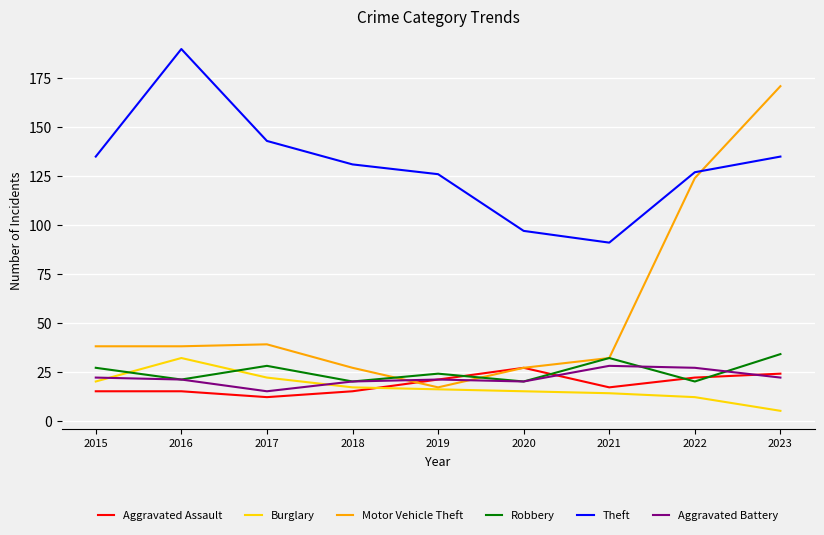

True or false: Burglary has more than 0 points higher than both neighbors.

True